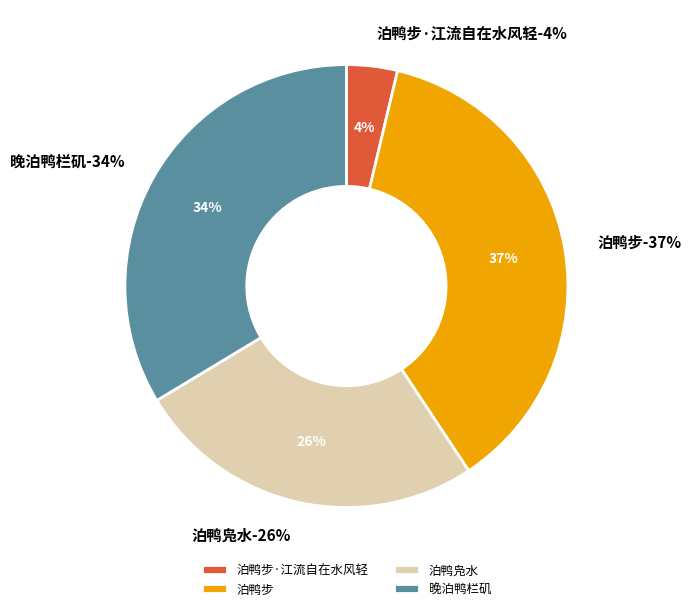

To the nearest percent, what is the combined percentage of 泊鸭步 and 泊鸭步·江流自在水风轻?

41%